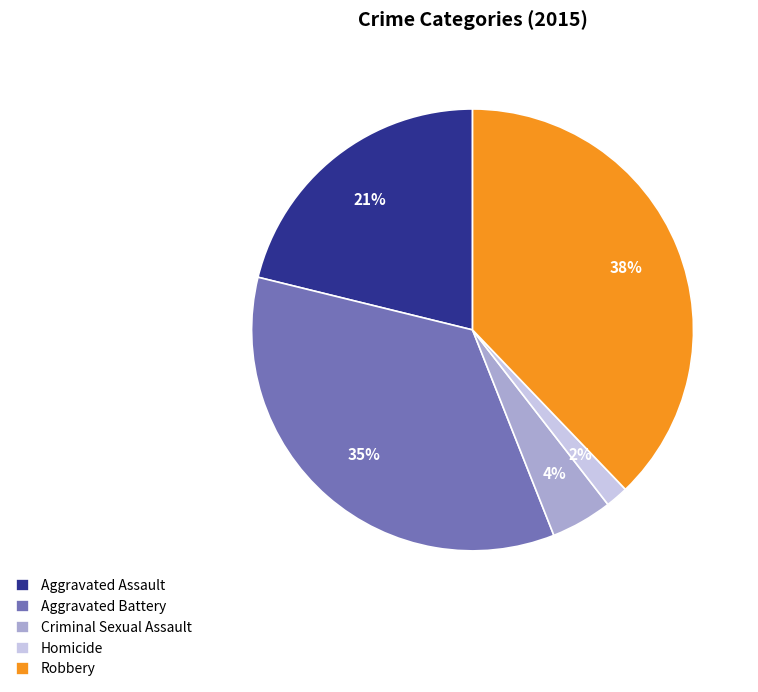

To the nearest percent, what portion does Homicide represent?

2%